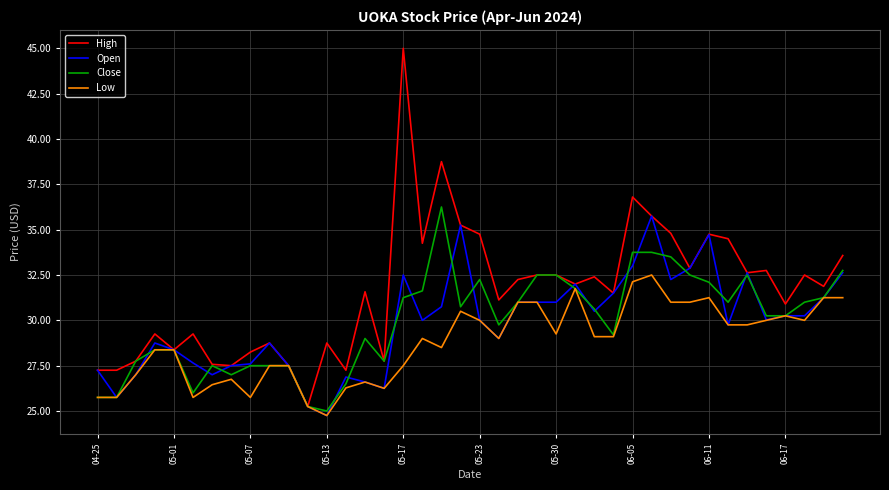

What is the smallest value displayed?

24.8